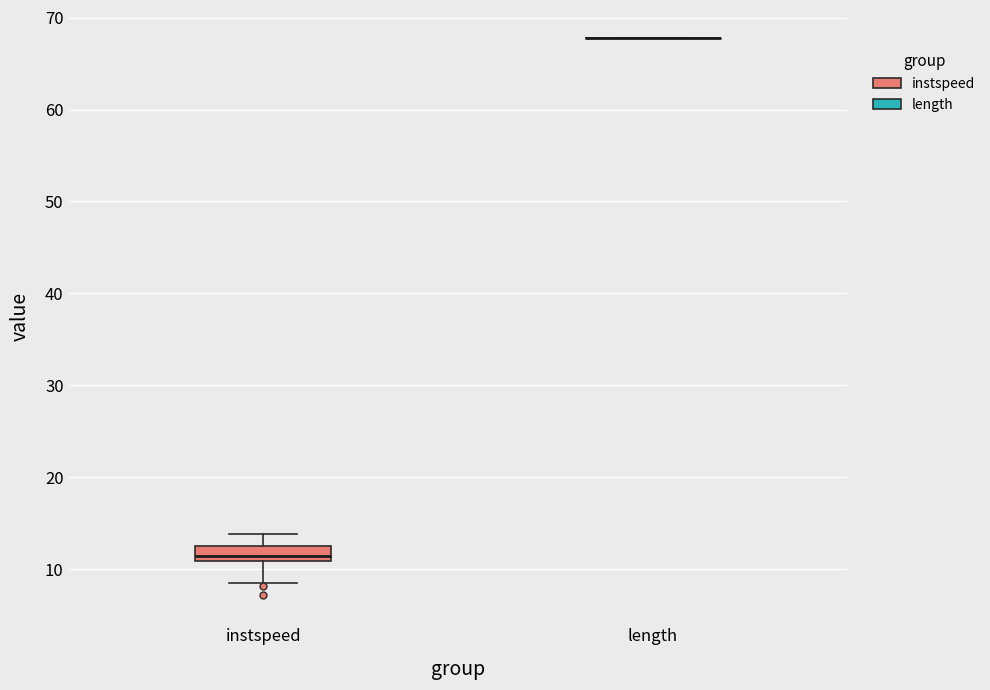

Reading left to right, transcribe this box plot: for each box, give where its median line is, the range the box spans, and where its two whiskers end, as read against the y-axis. The values are not printed on the chart, so give them approximately, as read against the axis.

instspeed: median 11 (just above the box's lower edge), box 11 to 13, whiskers 8 to 14
length: box collapsed to a line at 68, whiskers 68 to 68